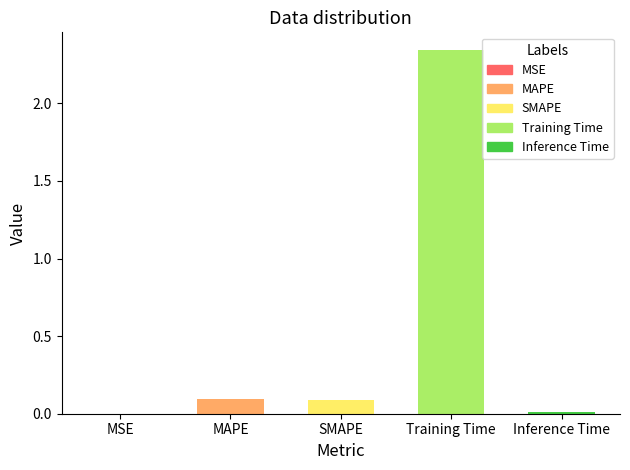

Reading left to right, list all the values displayed in this chart.

MSE=0.0	MAPE=0.1	SMAPE=0.1	Training Time=2.3	Inference Time=0.0